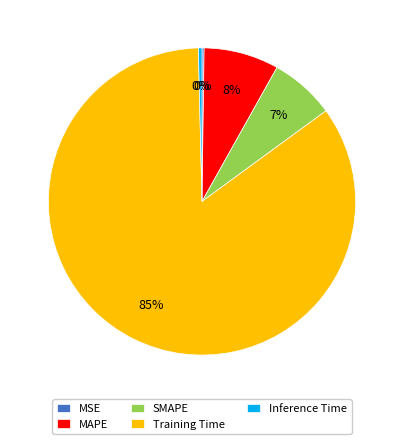

To the nearest percent, what is the average slice percentage?

20%